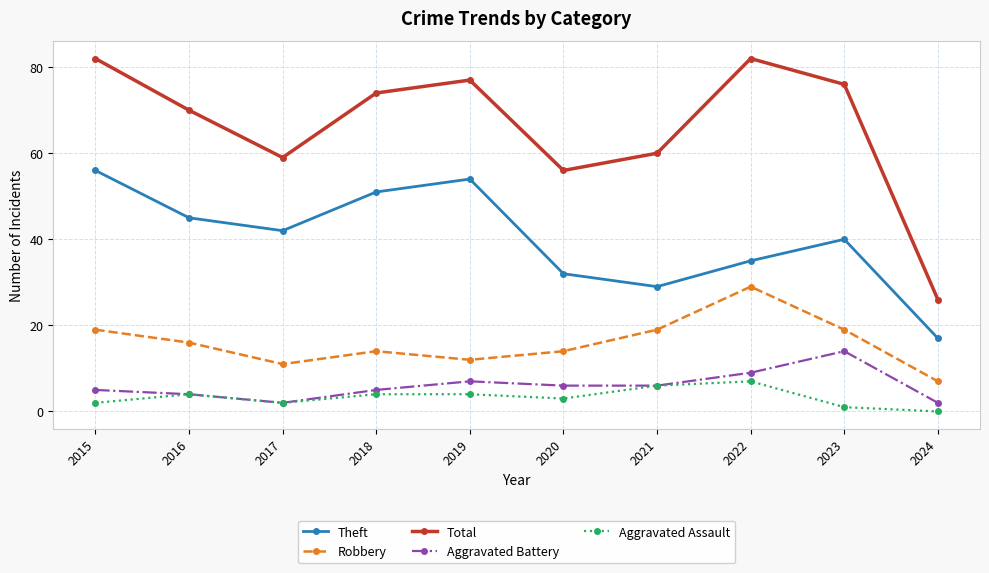

What is the difference between the highest and lowest values at 2021?

54